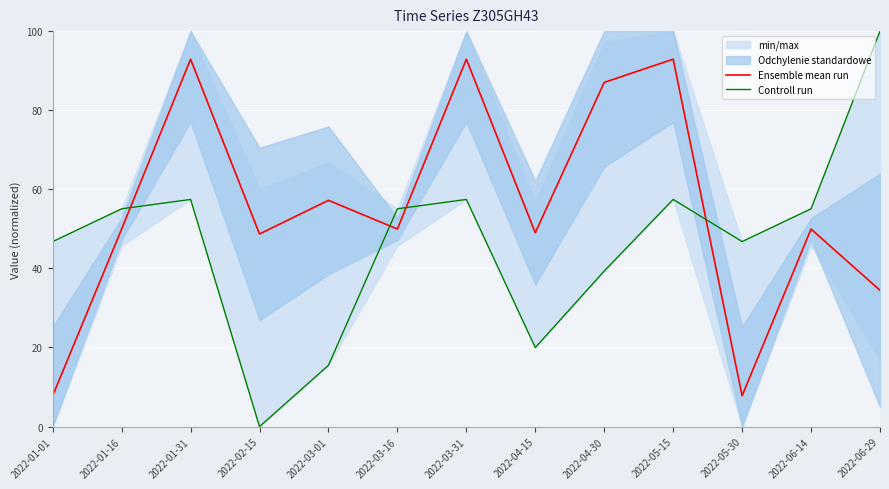

At 2022-04-30, list the series in order from largest to smallest.

Ensemble mean run, Controll run